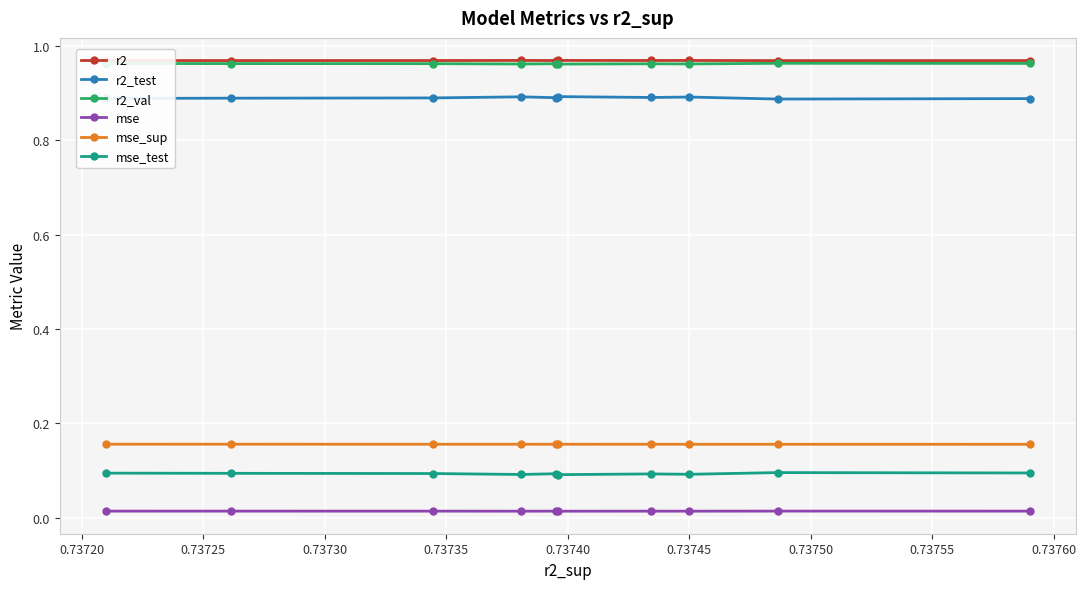

How many r2_val values are between 0 and 1?

10